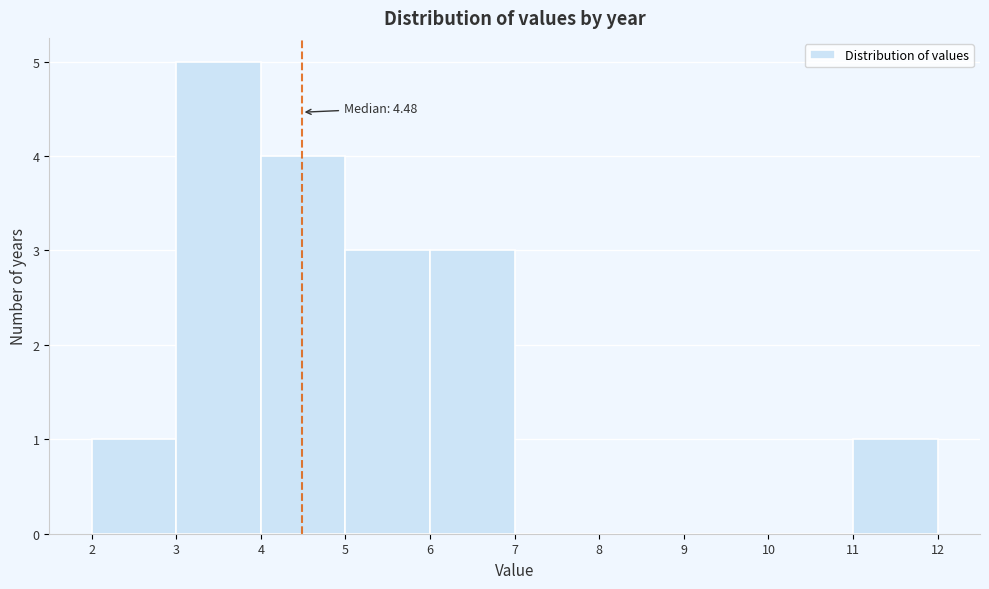

Which range on the x-axis has the tallest bar?

3 to 4